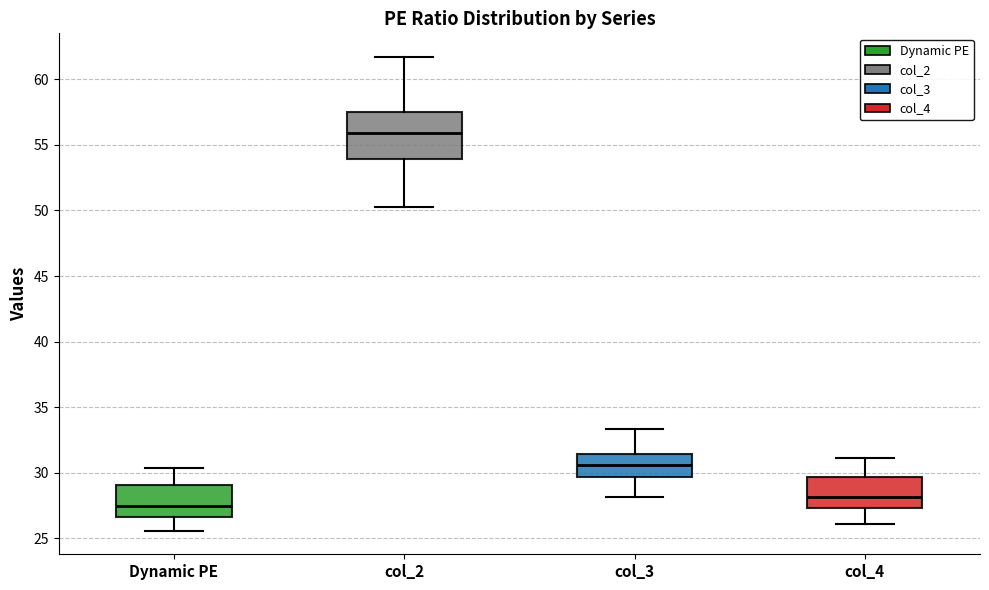

Where is the upper edge of the box for col_3 on the y-axis? The values are not printed on the chart, so give them approximately, as read against the axis.

31.5